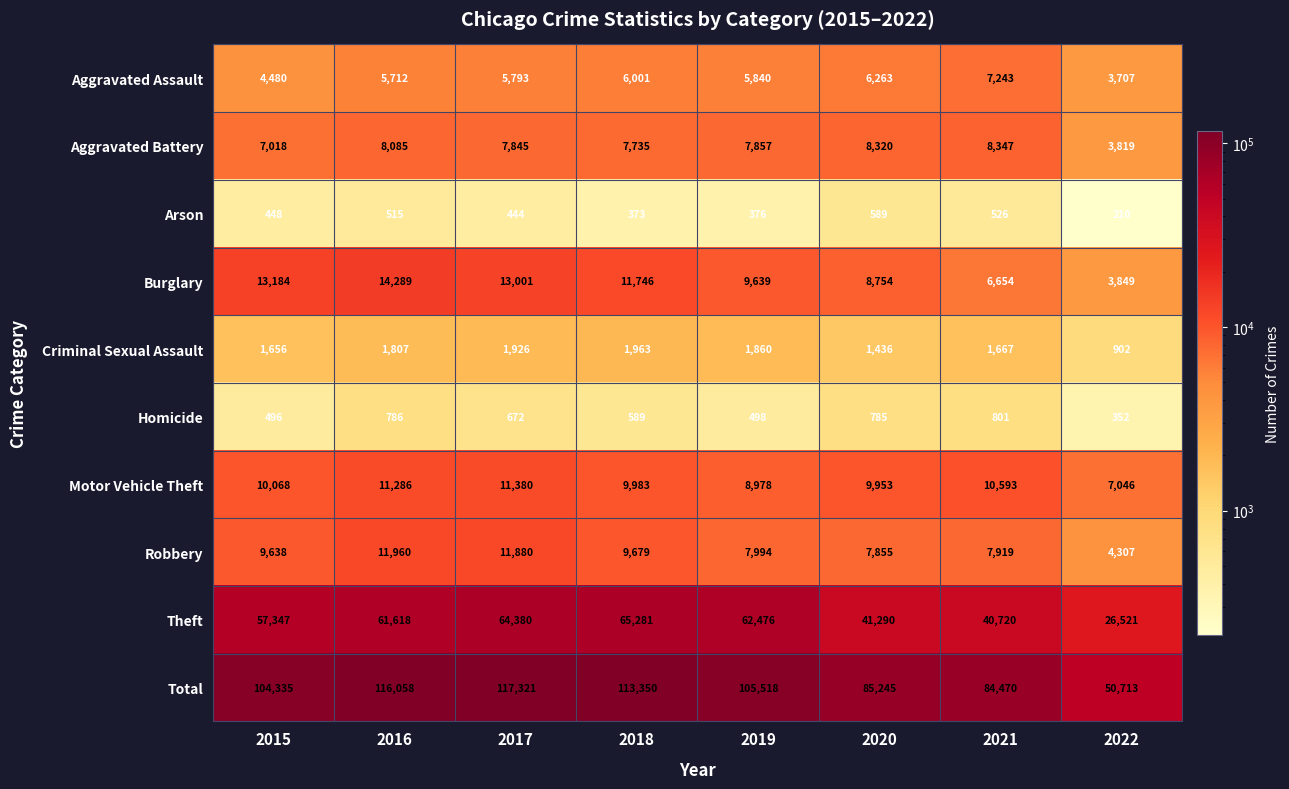

What value does the Motor Vehicle Theft series have at 2015, to the nearest 50?

10050